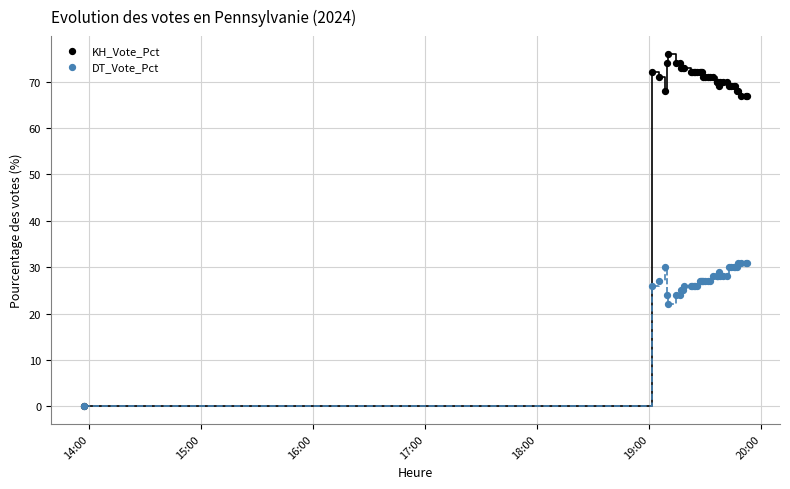

Which series has the largest Y range (max minus min)?

KH_Vote_Pct